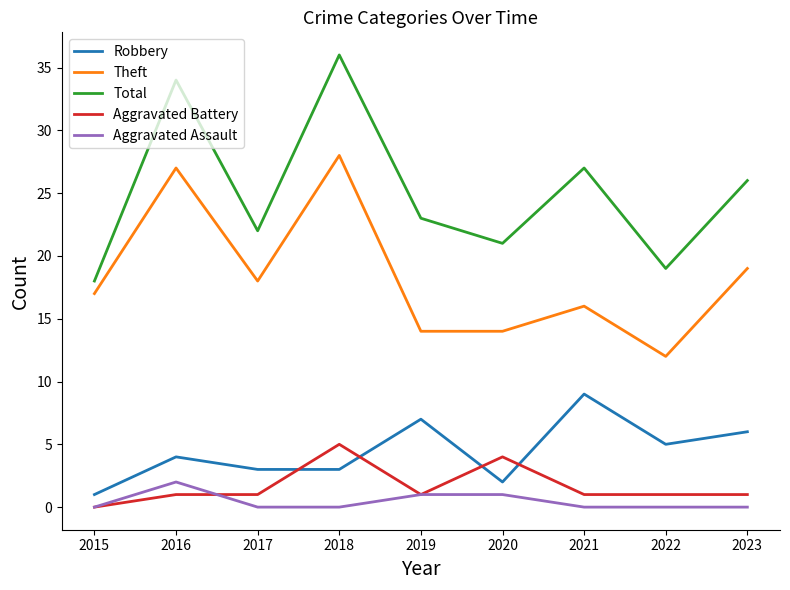

The Total series shows 22 at 2016. True or false?

False